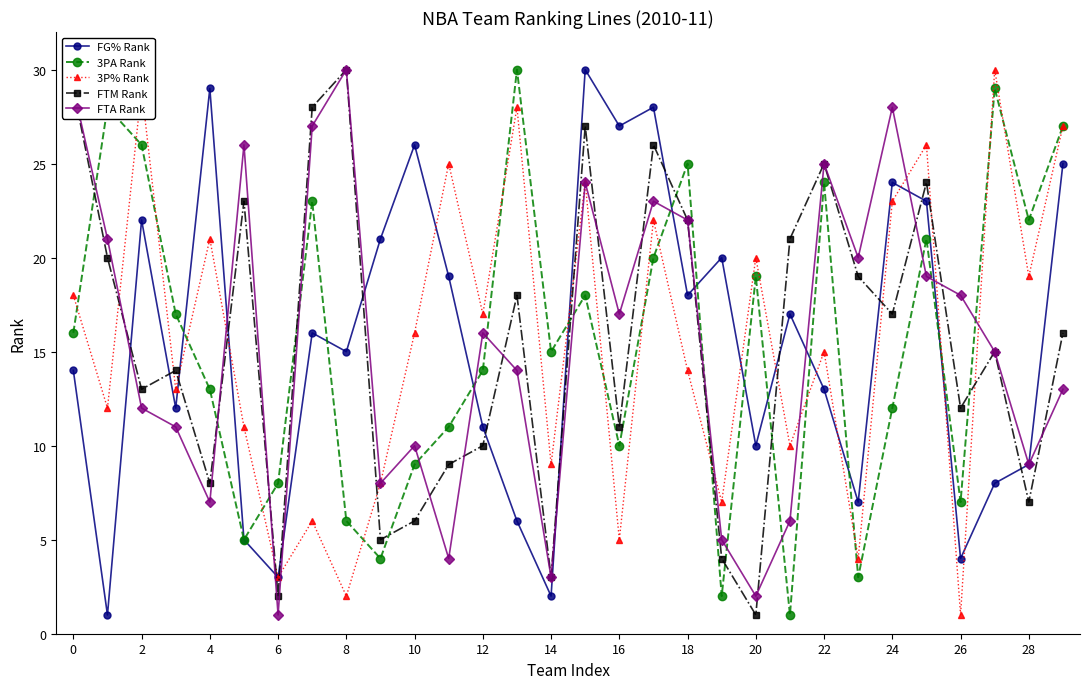

After their last crossing, which series has the higher values: FTA Rank or 3PA Rank?

3PA Rank